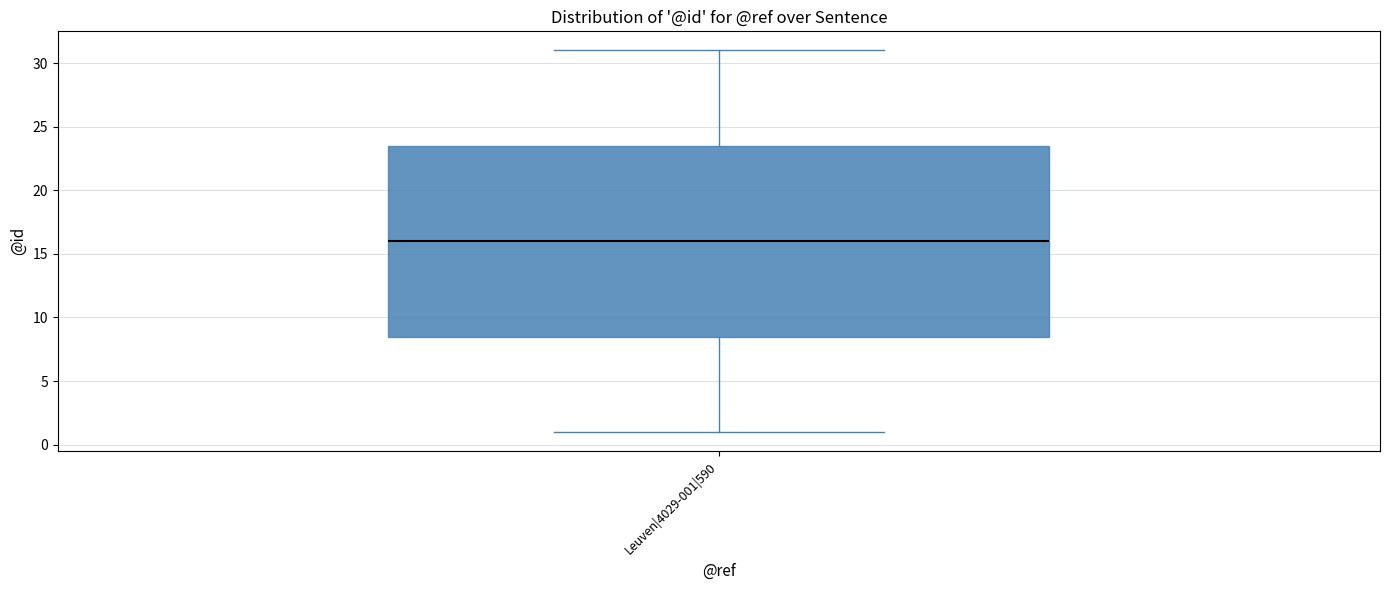

Transcribe this box plot: give where the median line is, the range the box spans, and where the two whiskers end, as read against the y-axis. The values are not printed on the chart, so give them approximately, as read against the axis.

median 16.0, box 8.5 to 23.5, whiskers 1.0 to 31.0